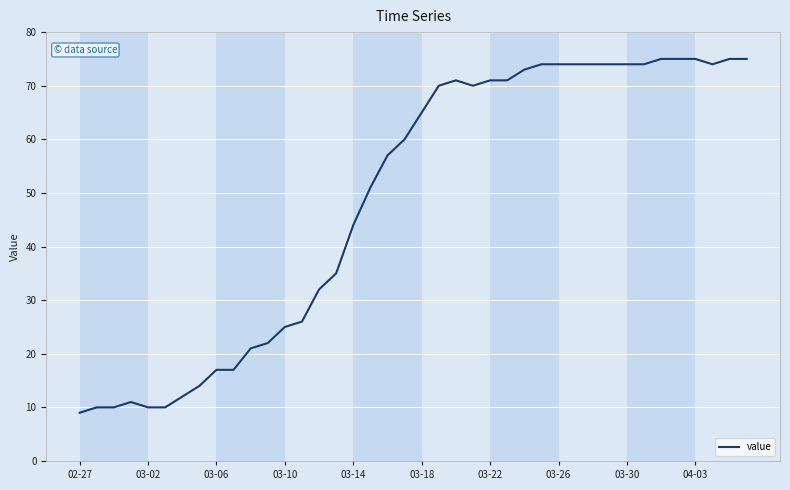

What is the difference between the maximum and minimum values?

66